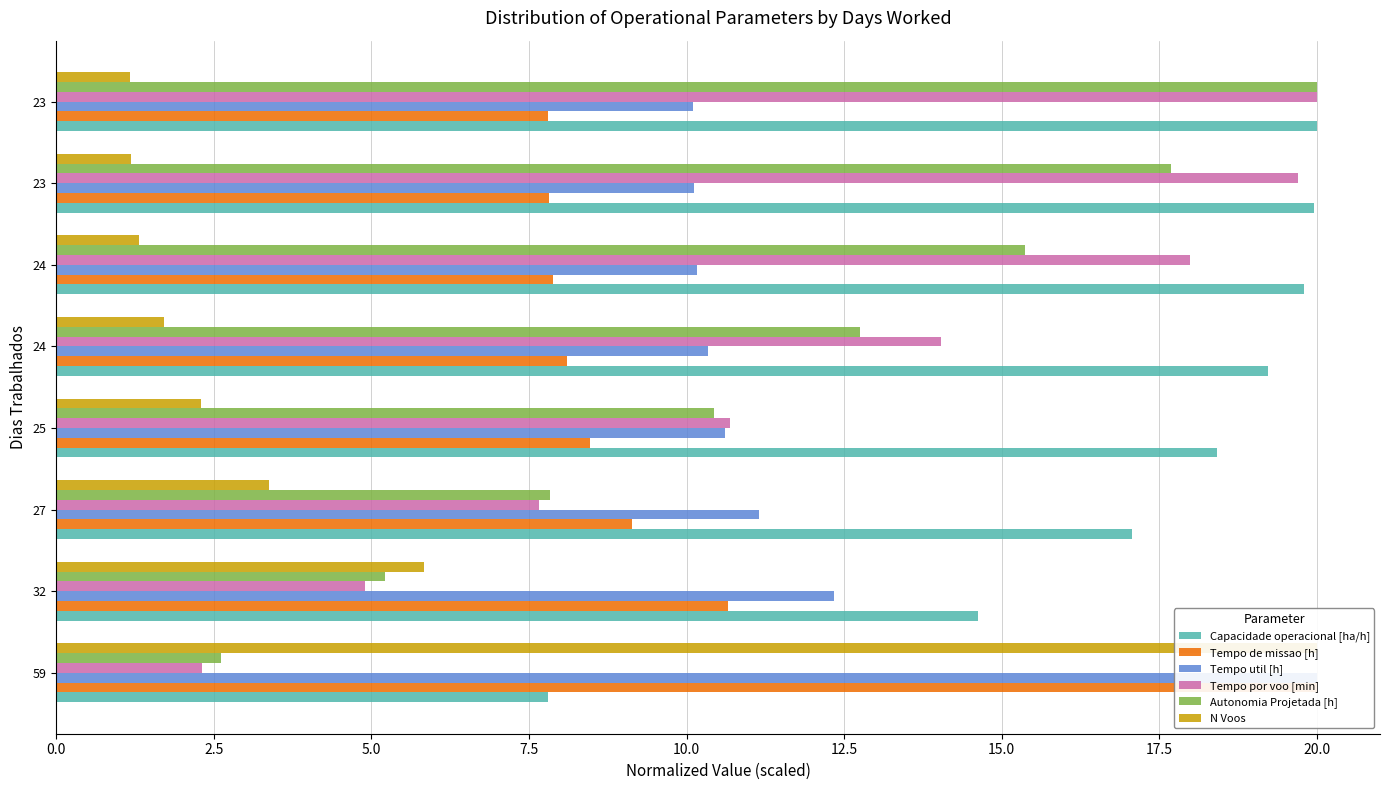

What is the average value of the Autonomia Projetada [h] series?

11.5